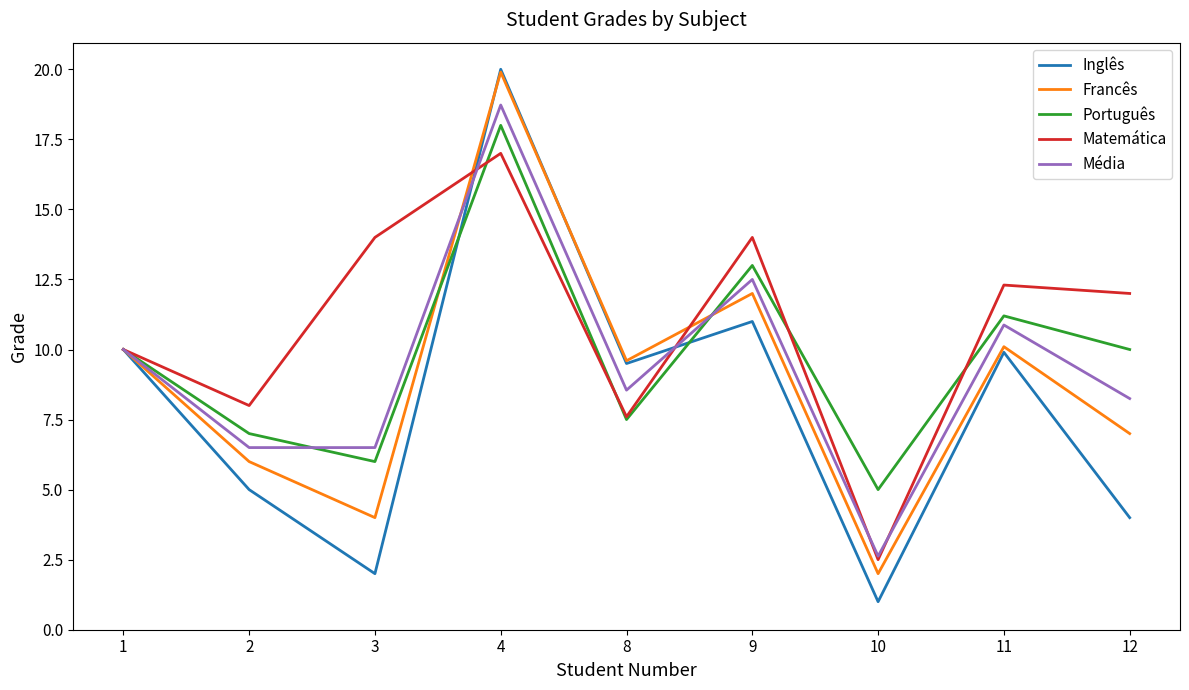

Which category has the lowest value in the Média series?

10